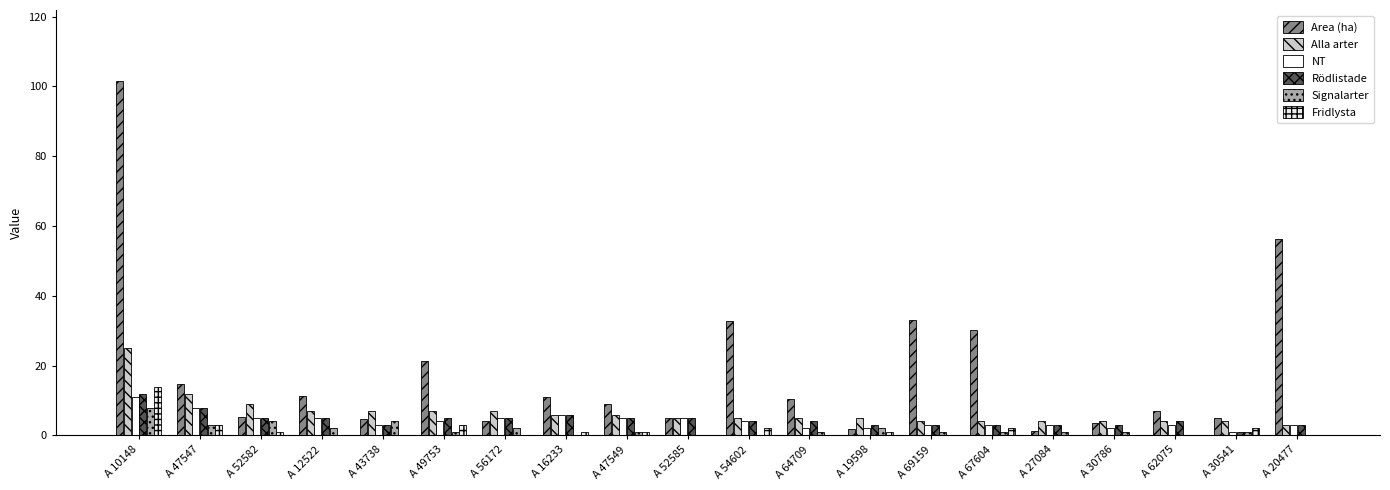

Where does the Area (ha) series first go above 10?

A 10148